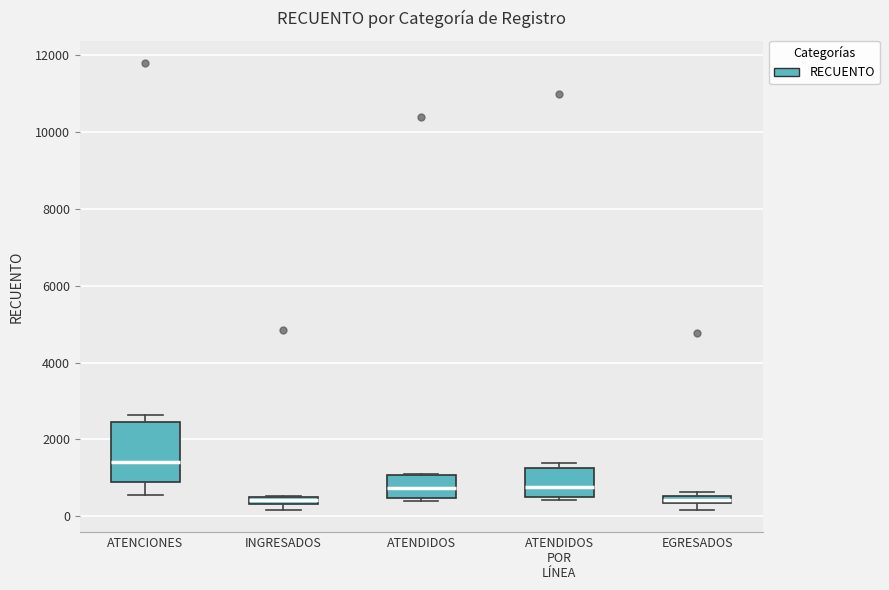

Where does the median line of the box for ATENCIONES sit on the y-axis? The values are not printed on the chart, so give them approximately, as read against the axis.

1400